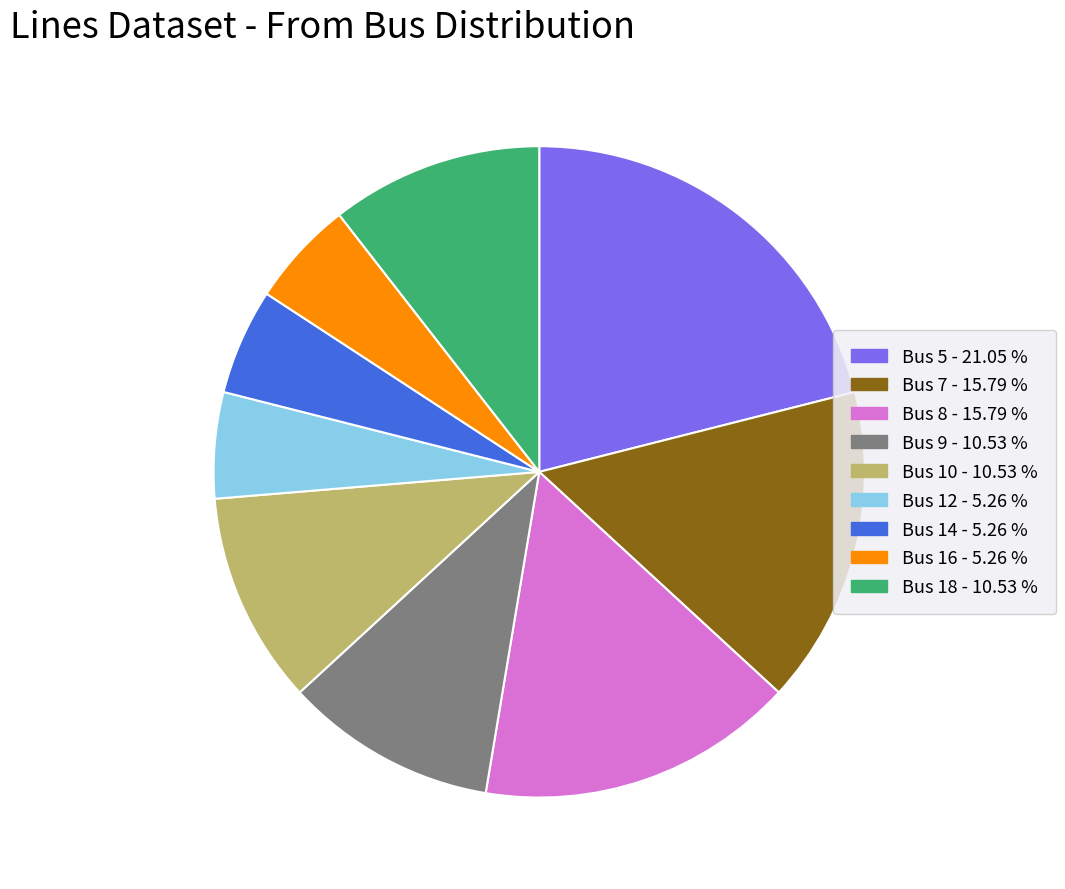

Is there a majority slice in this chart?

No